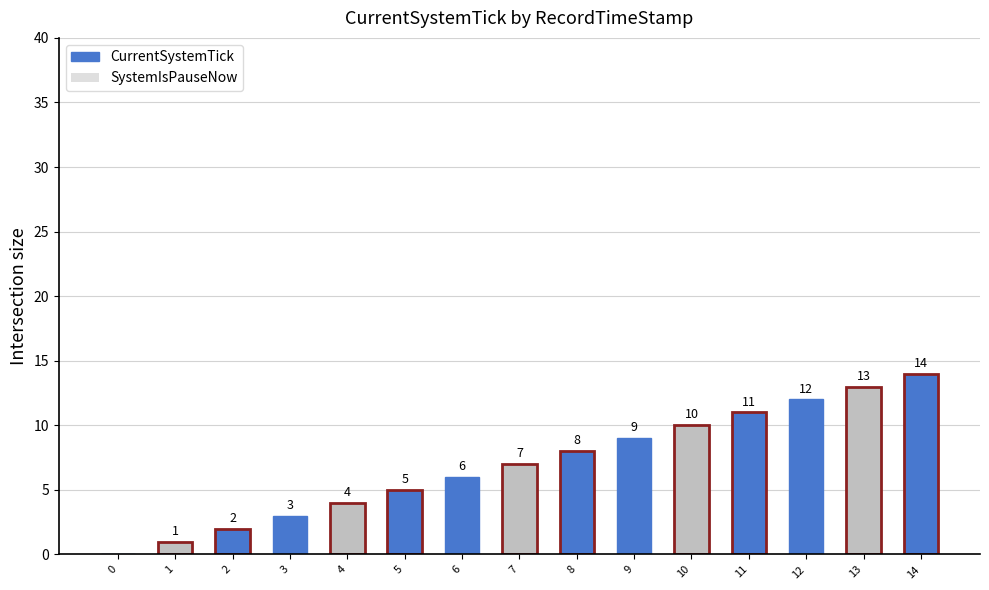

The chart shows a value of 16 at 11. True or false?

False